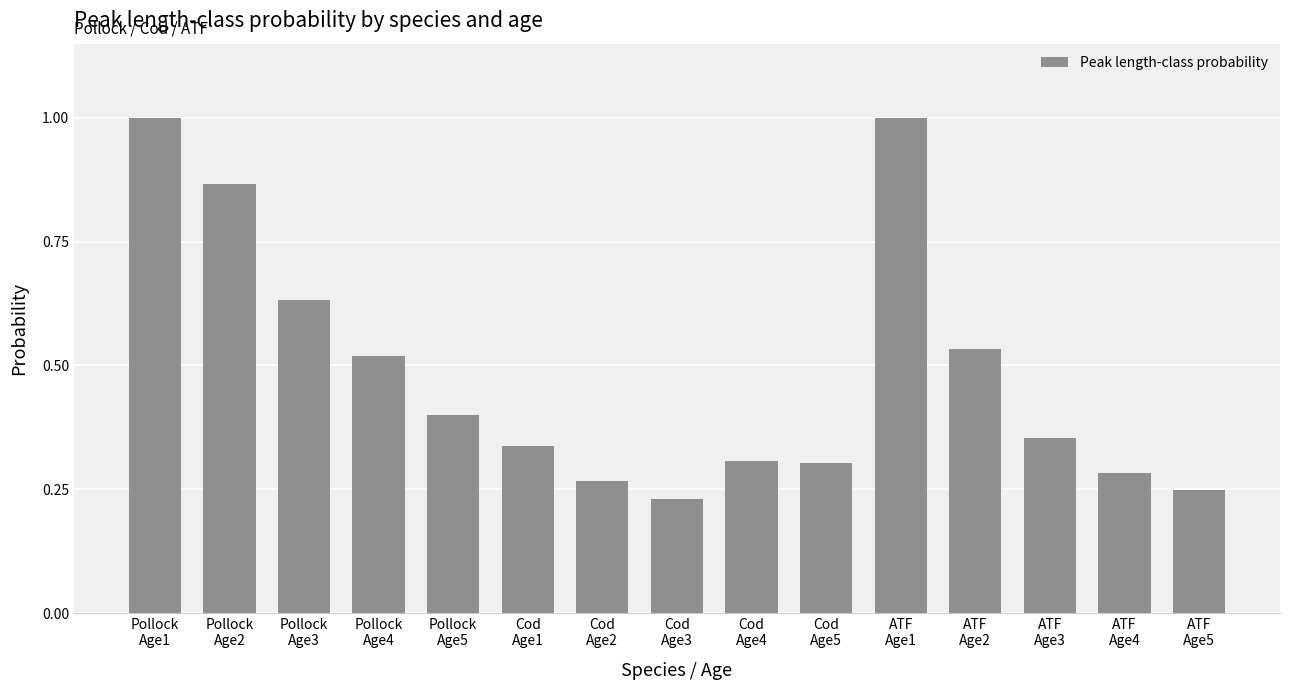

What is the difference between the maximum and minimum values?

0.8